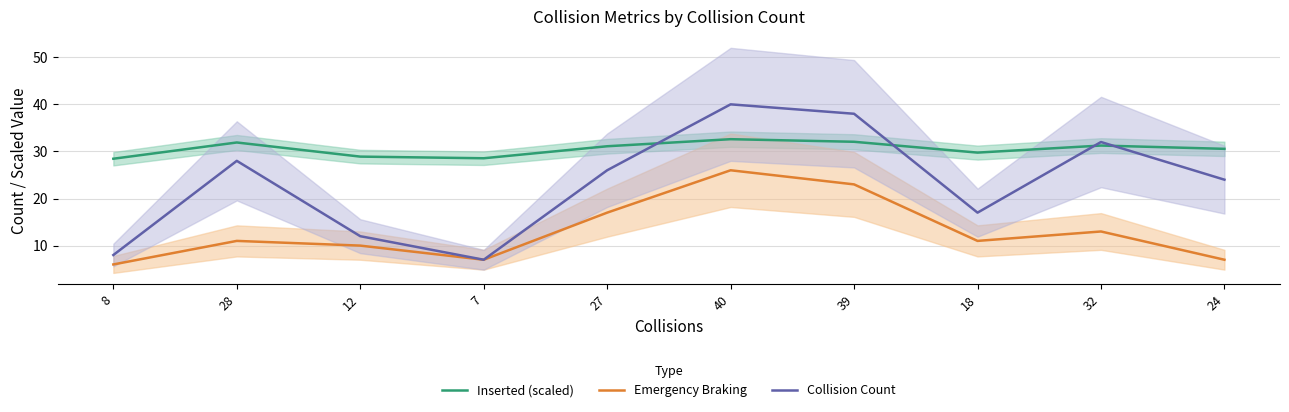

Read the Collision Count value at 12.

12.0